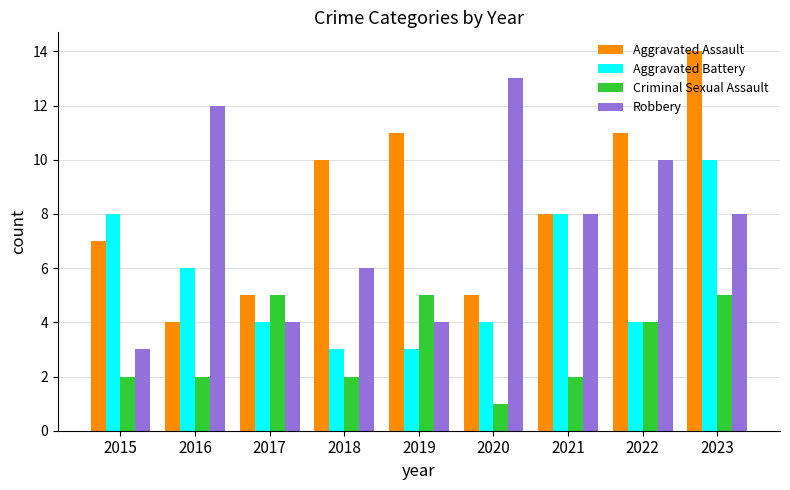

How many data points in Robbery are less than 8?

4